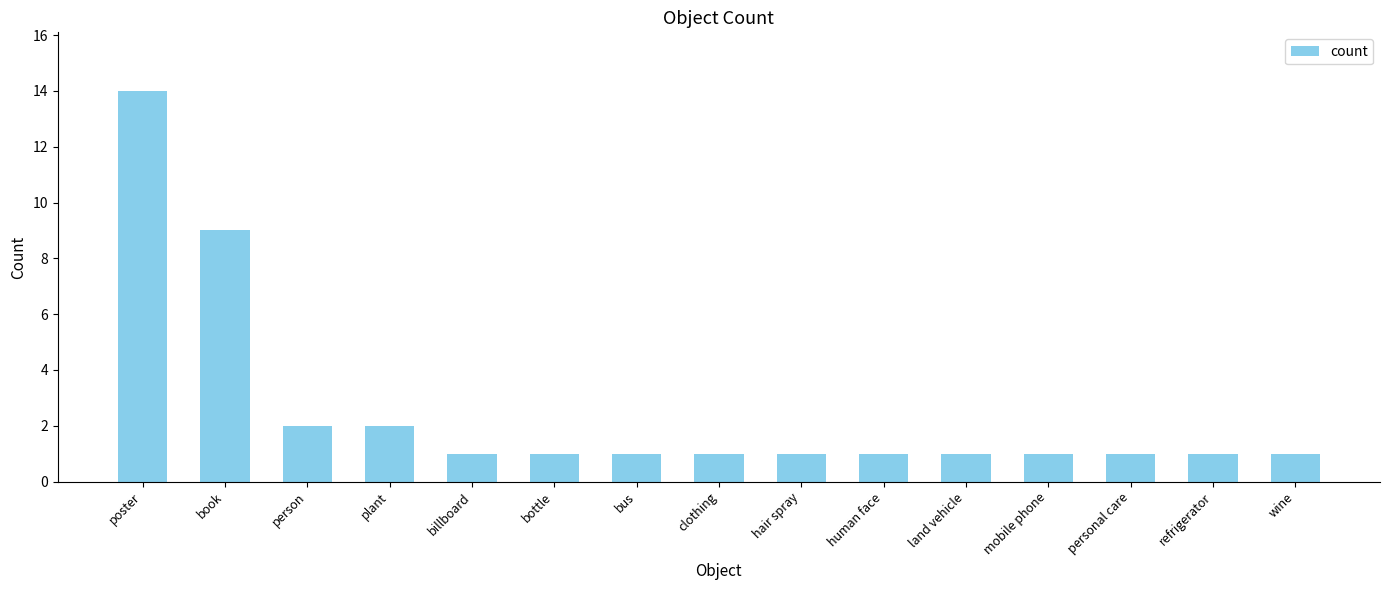

At which label is the value closest to 7?

book